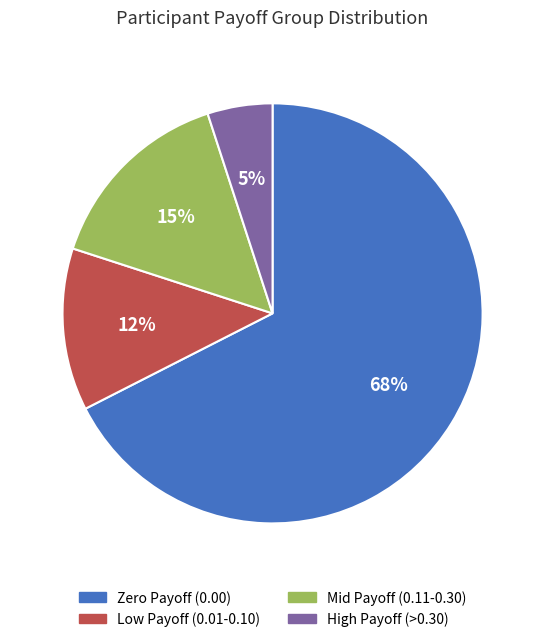

Does any single category account for the majority?

Yes